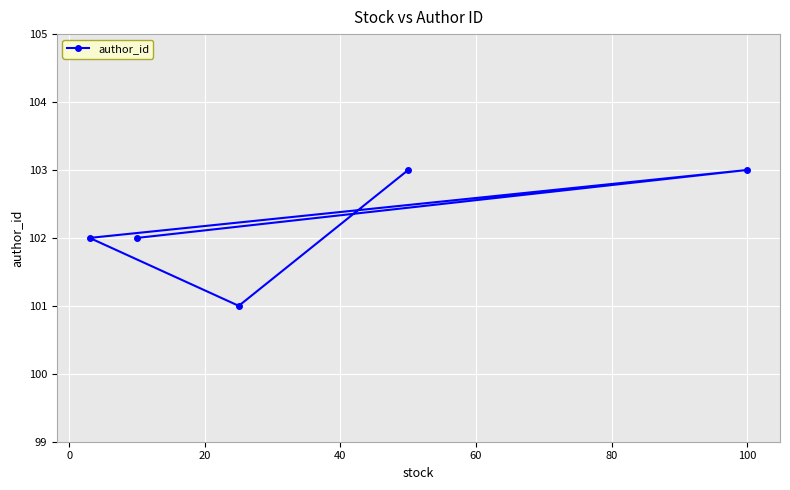

What is the value of the 5th point from the left?

103